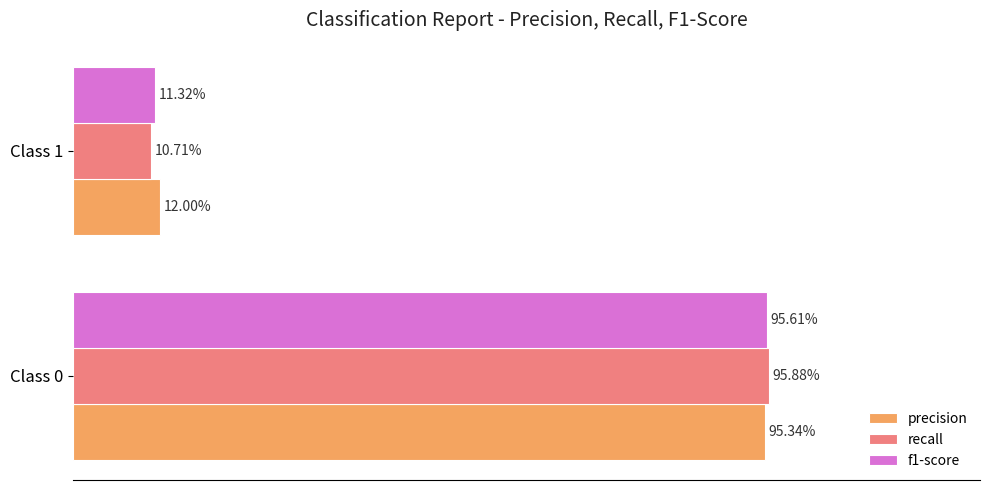

What are all the series names shown in the legend?

precision, recall, f1-score